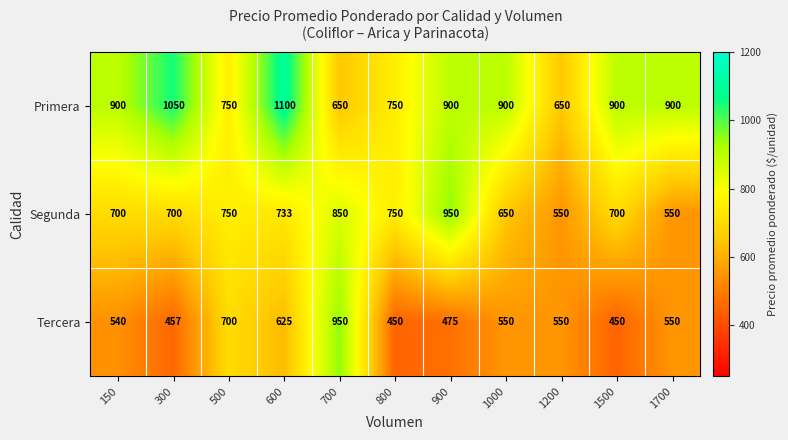

What is the difference between the second highest and minimum values in the Primera series?

400